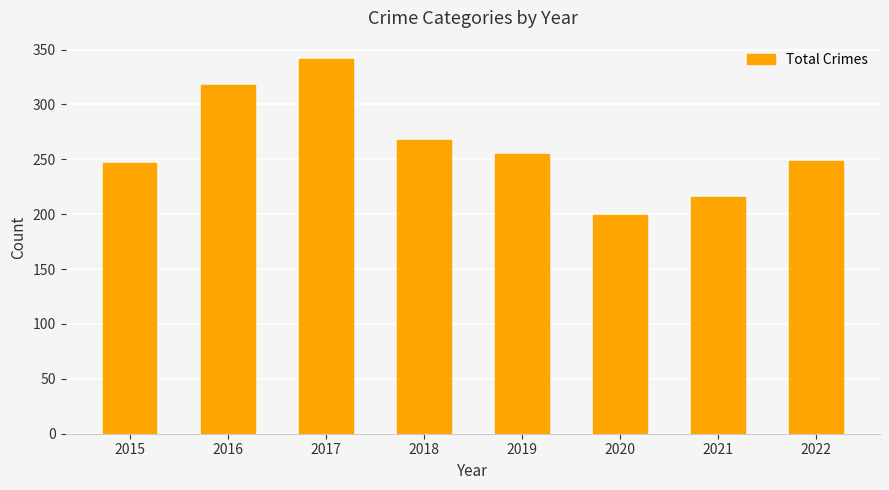

What is the sum of all values?

2092